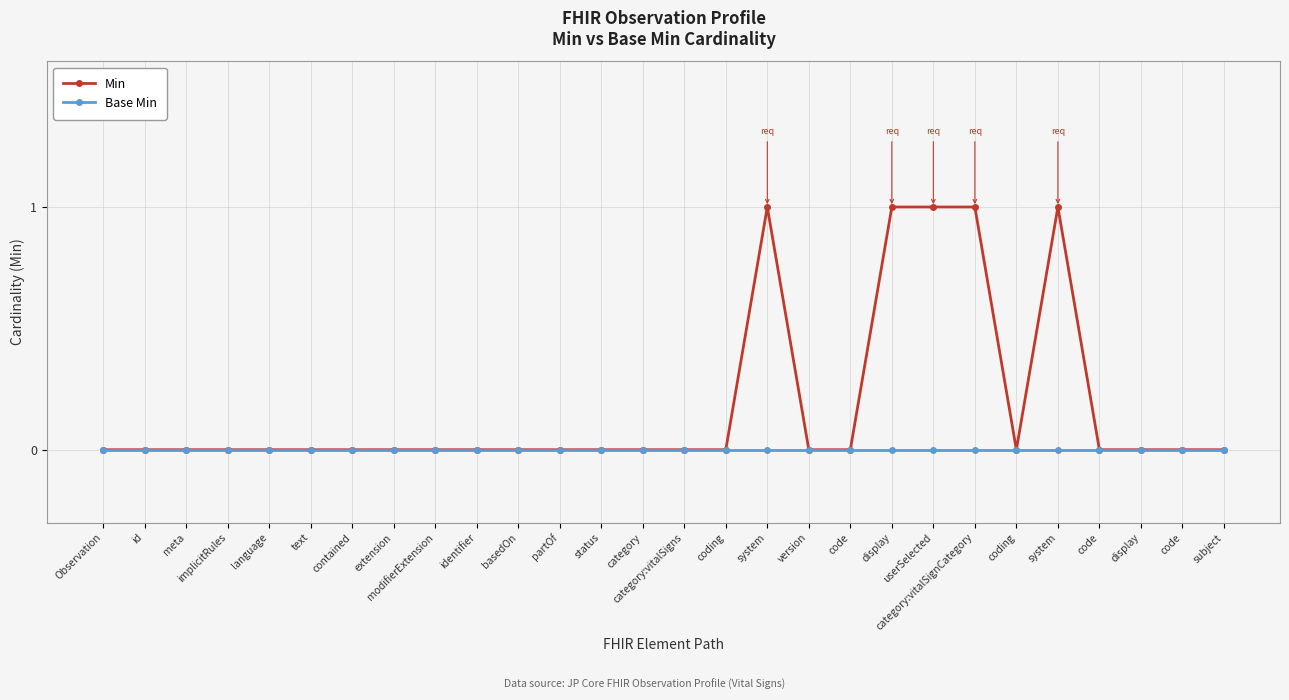

List the series in order of their overall mean, lowest first.

Base Min, Min